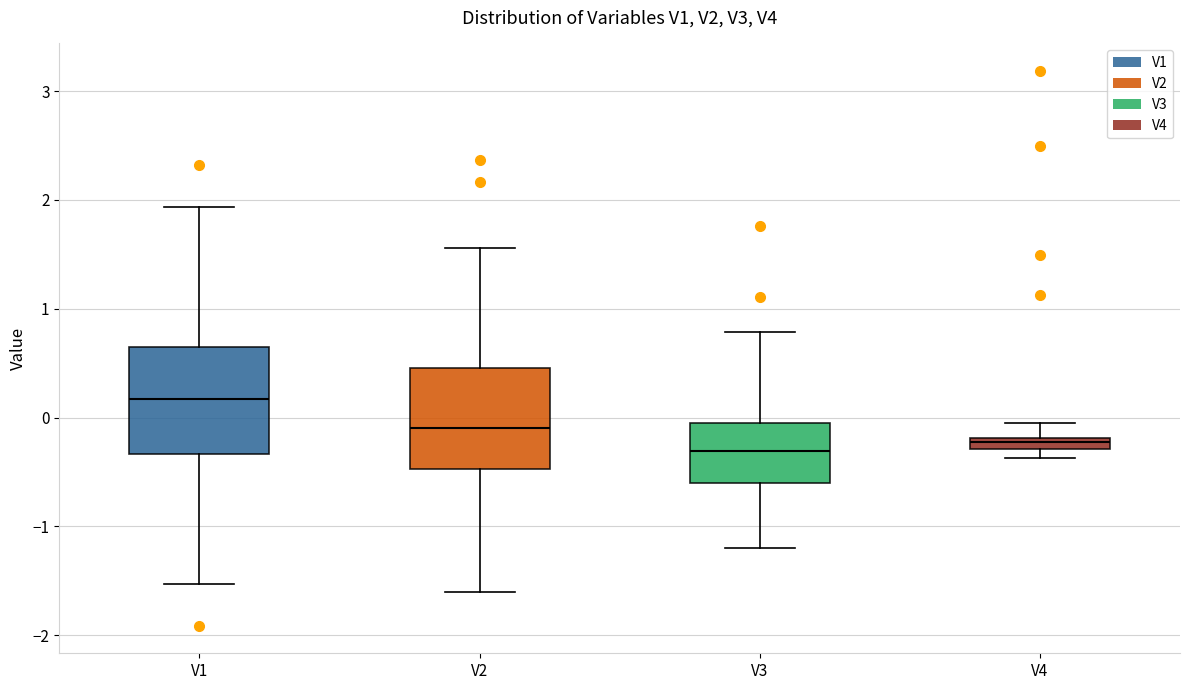

Where does the median line of the box for V2 sit on the y-axis? The values are not printed on the chart, so give them approximately, as read against the axis.

-0.1